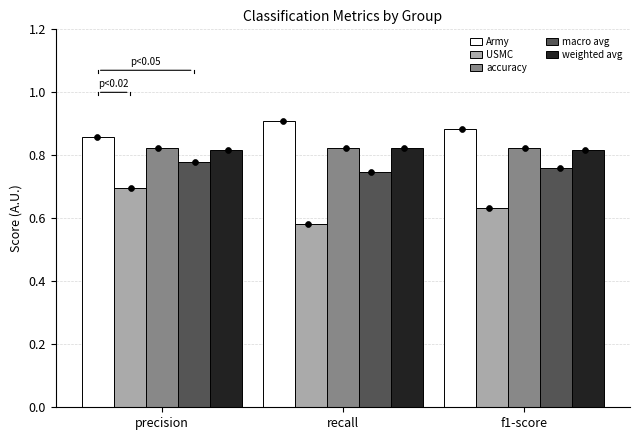

What is the total value across all series at recall?

3.9